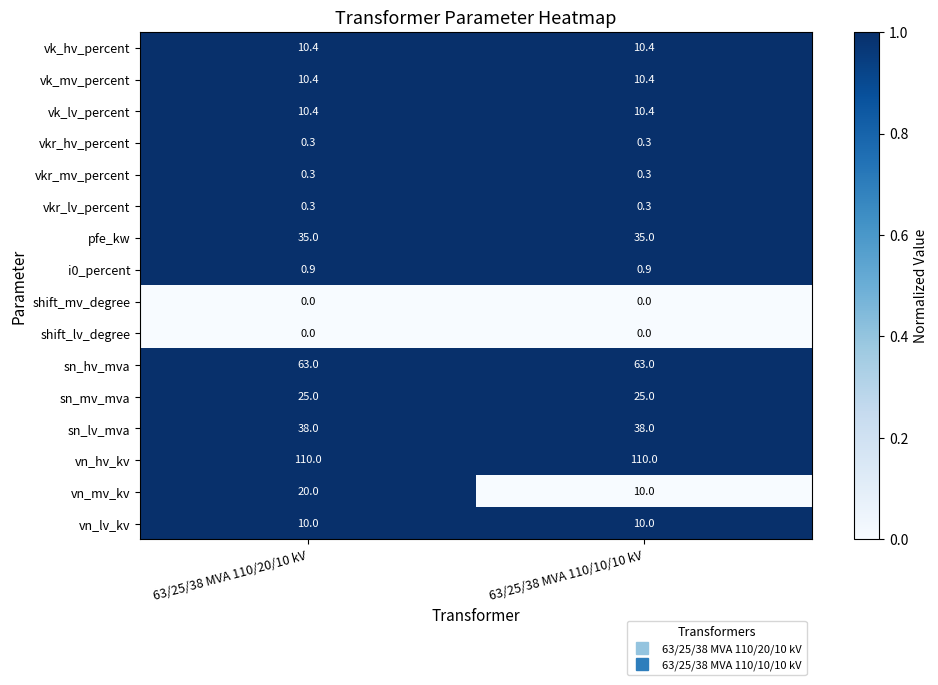

Read the vk_hv_percent value at 63/25/38 MVA 110/10/10 kV.

10.4